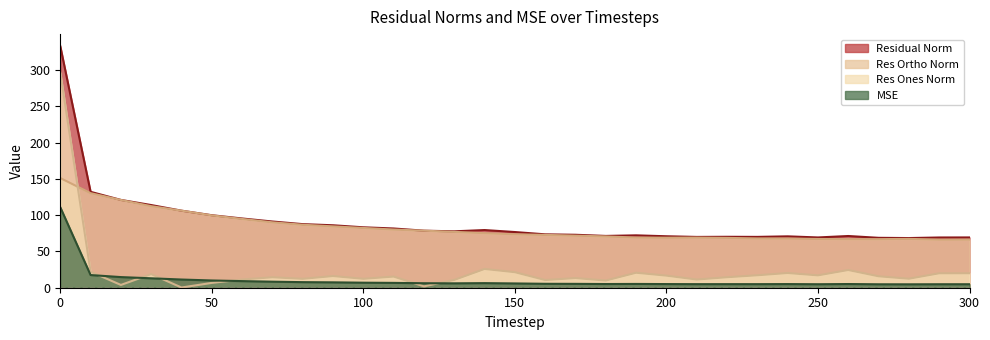

What is the difference between the maximum and minimum values in the res_ones_norm series?

296.5